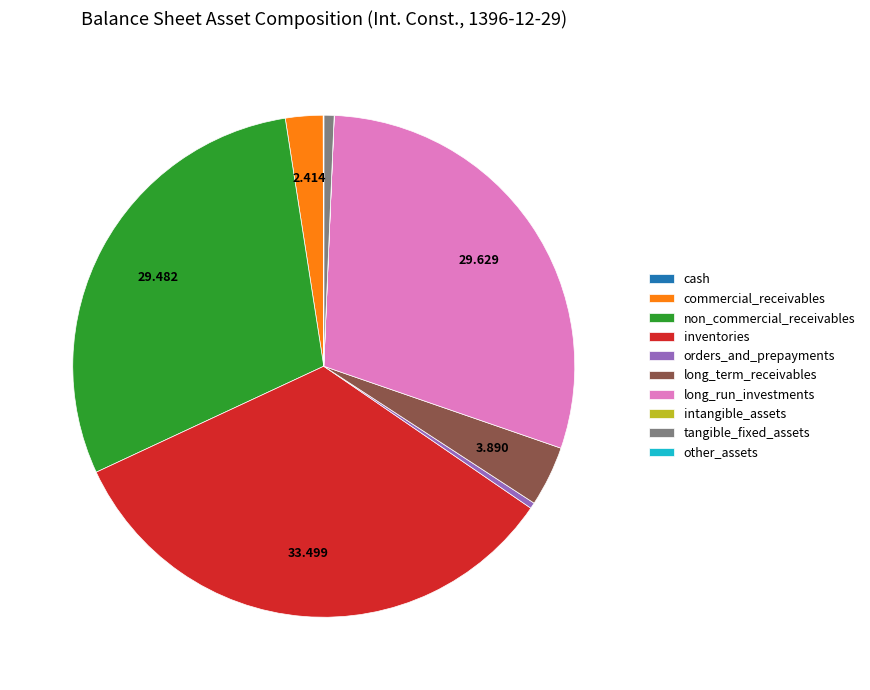

Do commercial_receivables and orders_and_prepayments together represent more than half of the pie?

No